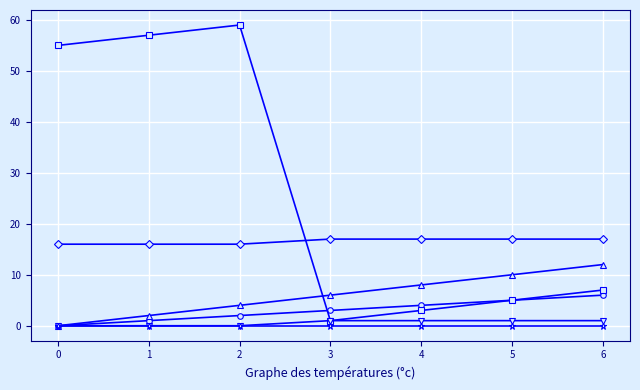

What is the greatest value displayed?

59